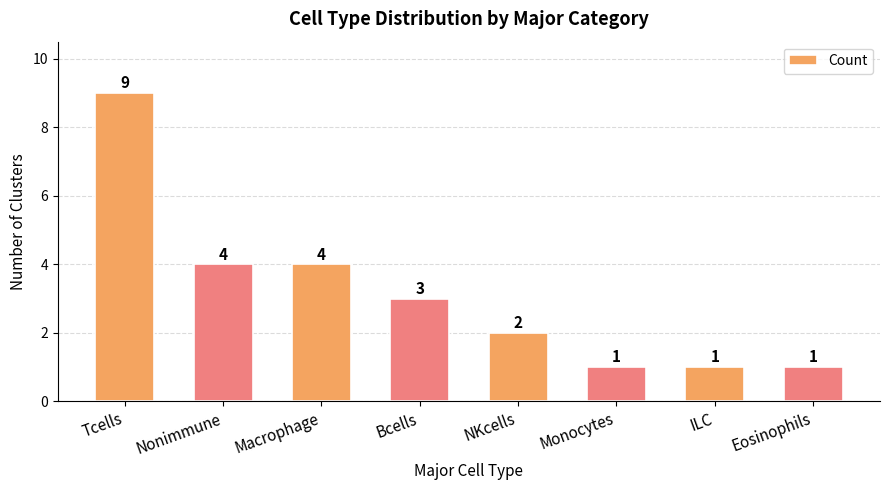

What is the label of the 8th bar from the left?

Eosinophils